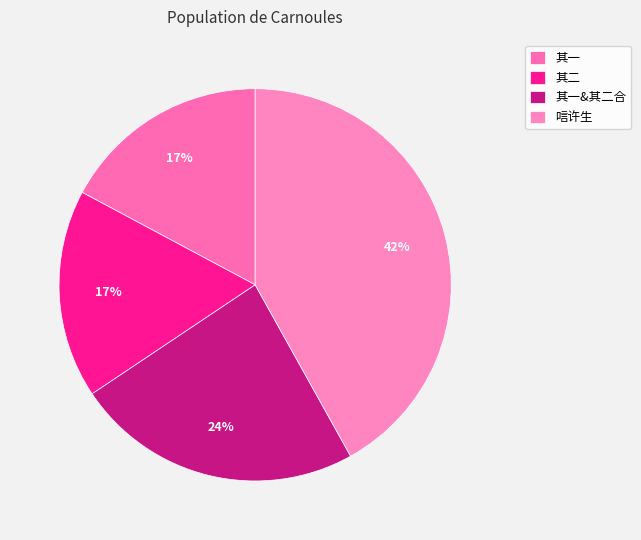

Does any single category account for the majority?

No